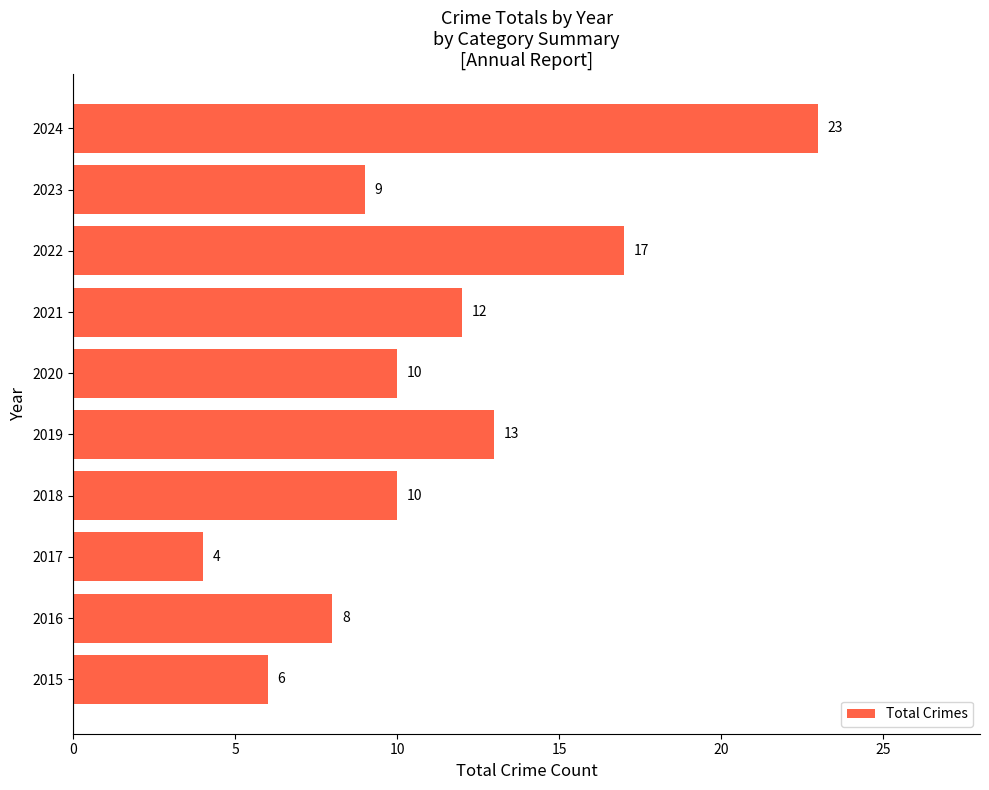

What is the sum of all values?

112